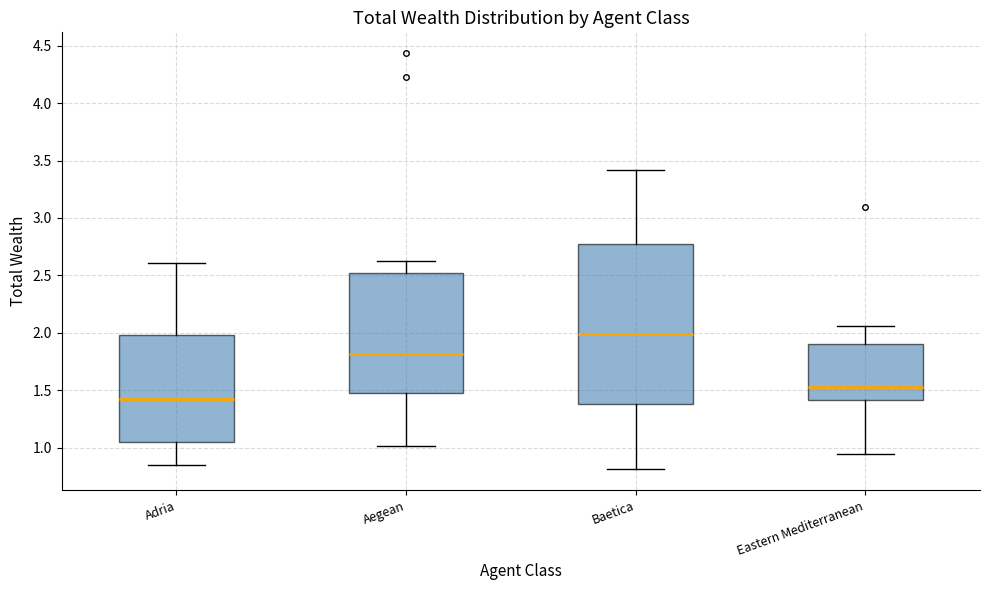

Where does the upper whisker of the box for Aegean end on the y-axis? The values are not printed on the chart, so give them approximately, as read against the axis.

2.60